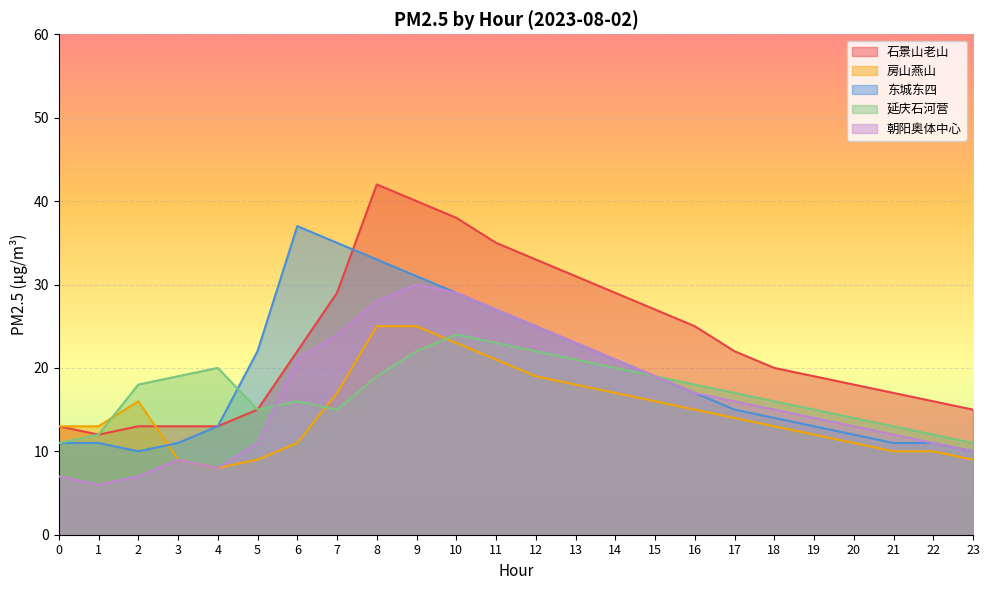

What is the sum of the 房山燕山 values at 8 and 10?

48